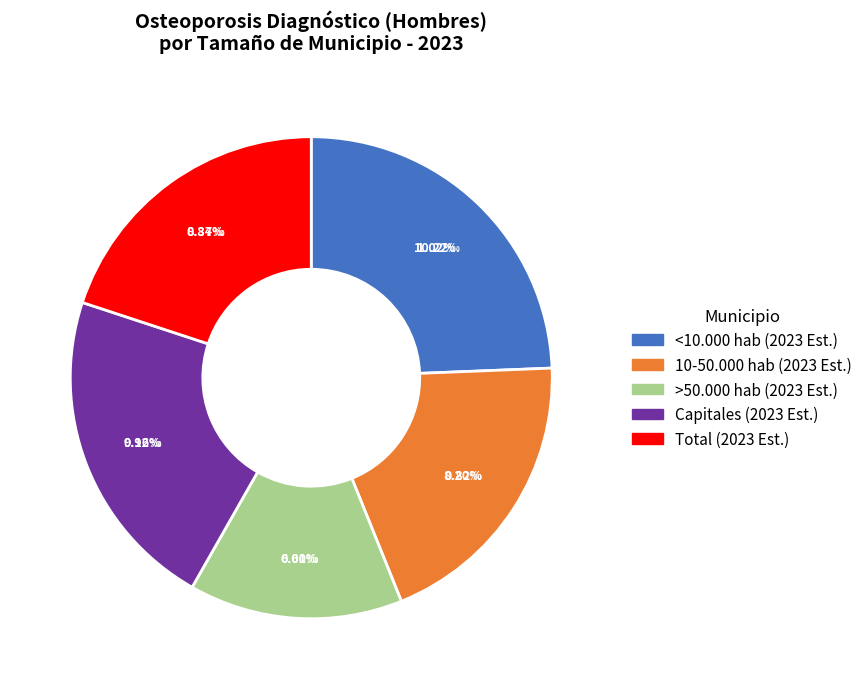

What is the largest slice in the pie chart?

<10.000 hab